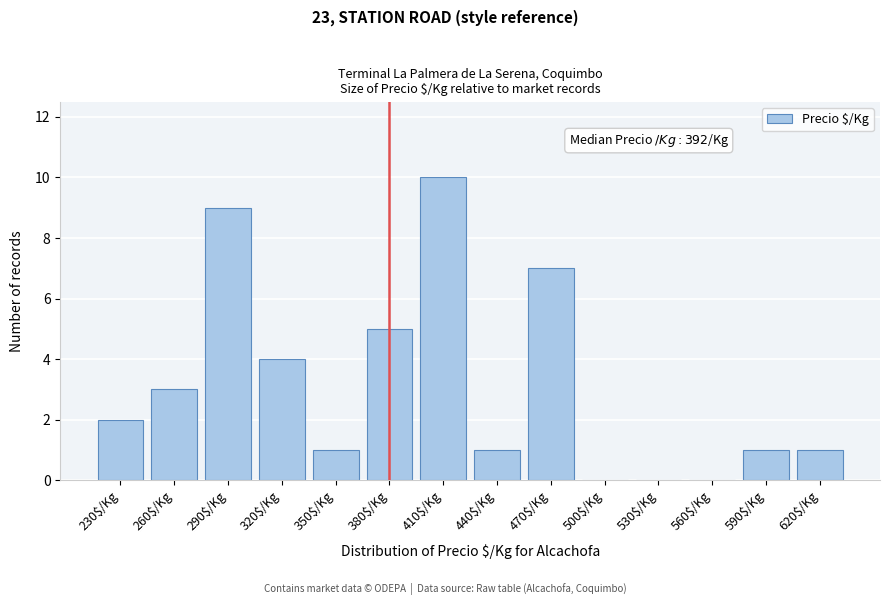

What is the maximum value shown in the chart?

10